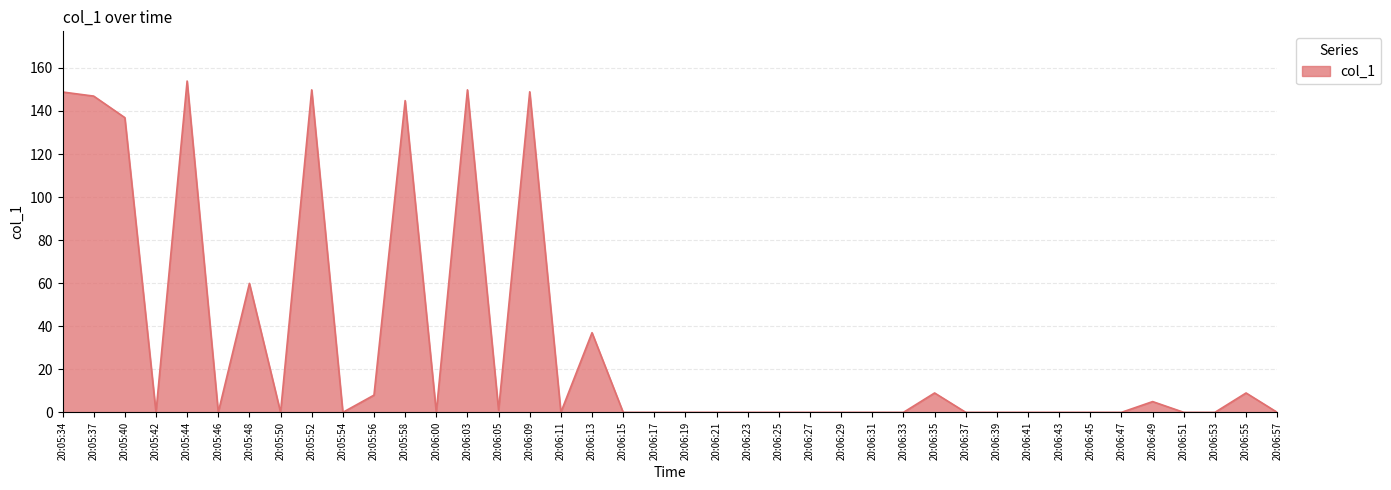

At which label is the value closest to 76?

20:05:48